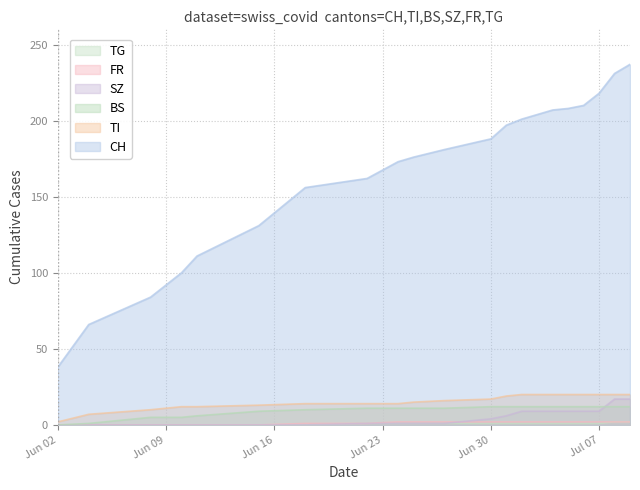

Is the value of SZ at Jun 30 greater than the value of BS at Jun 30?

No